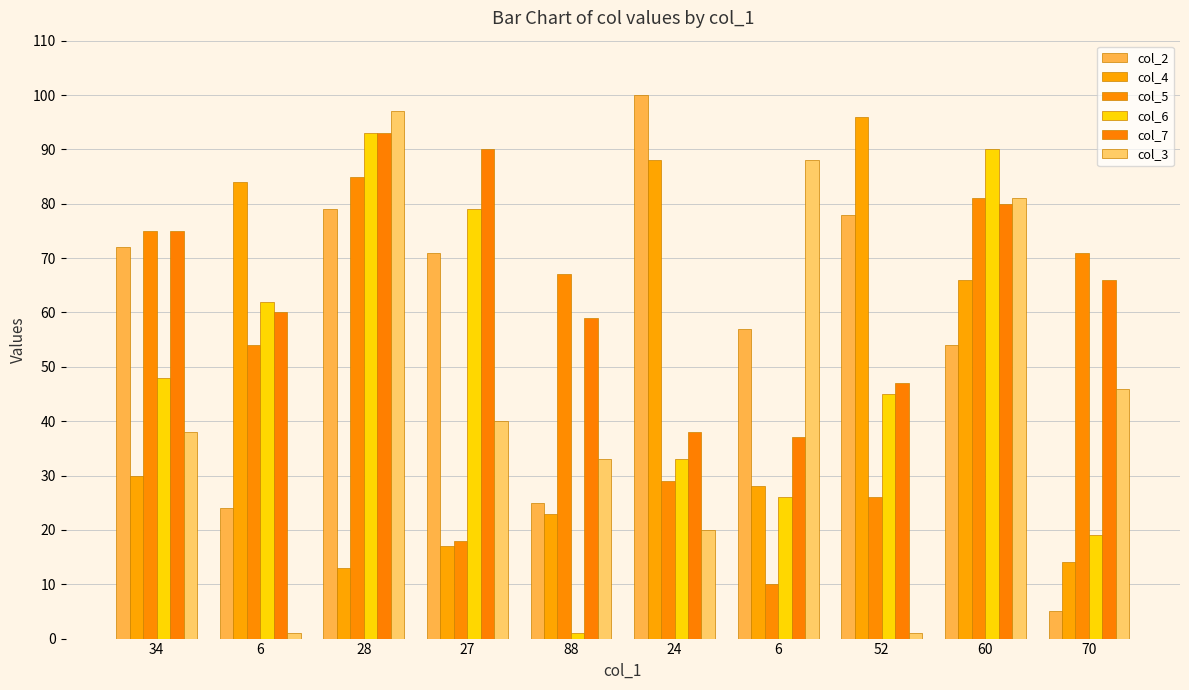

What is the difference between the highest and lowest values at 60?

36